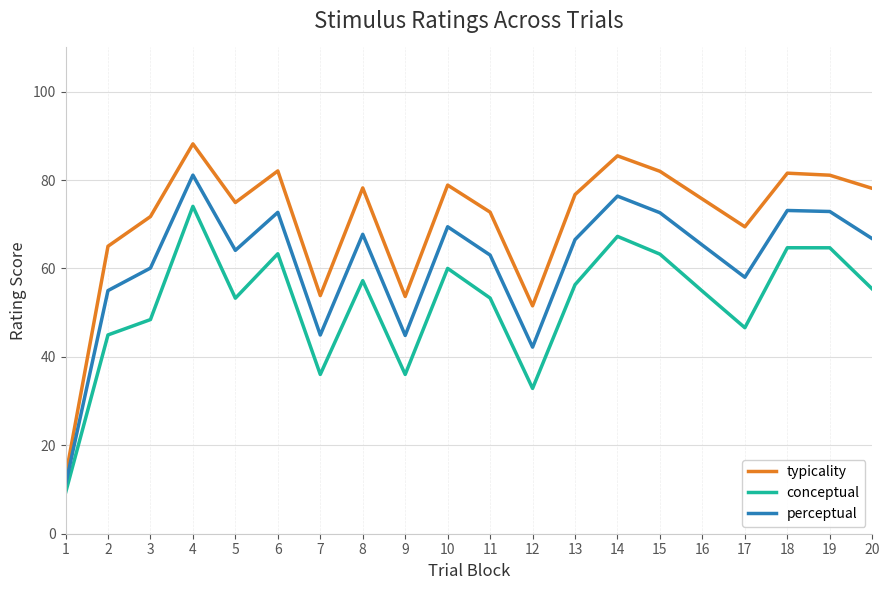

At which category is the sum across all series the highest?

4